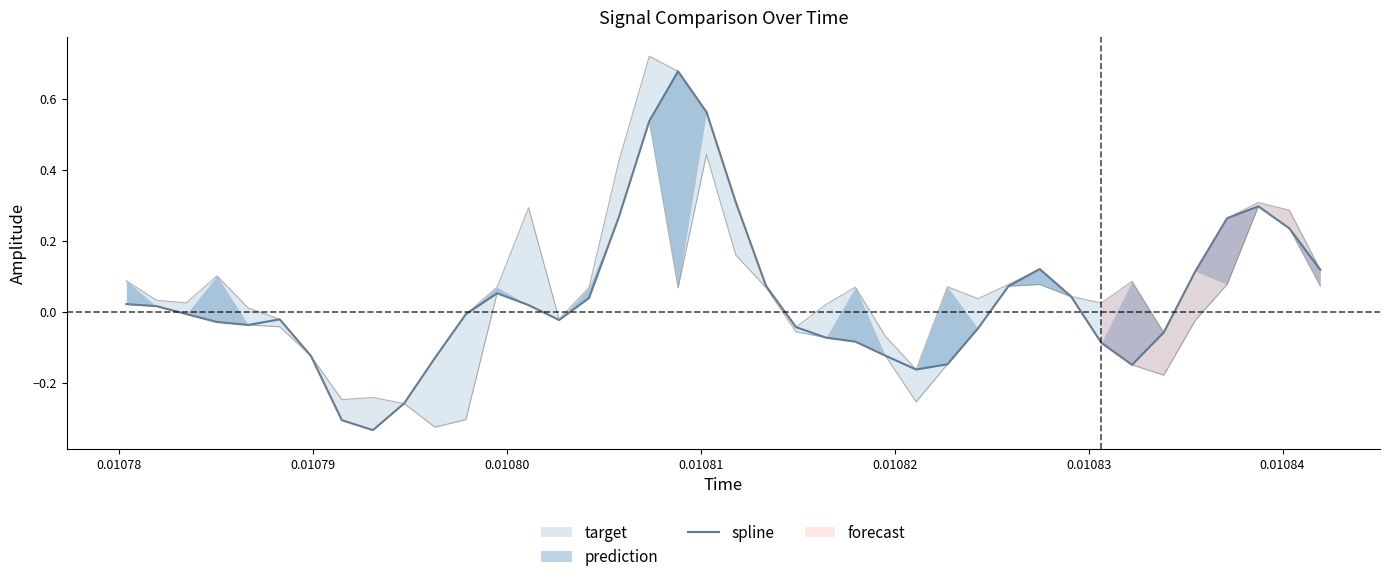

How many points are lower than both their immediate neighbors (excluding endpoints)?

5